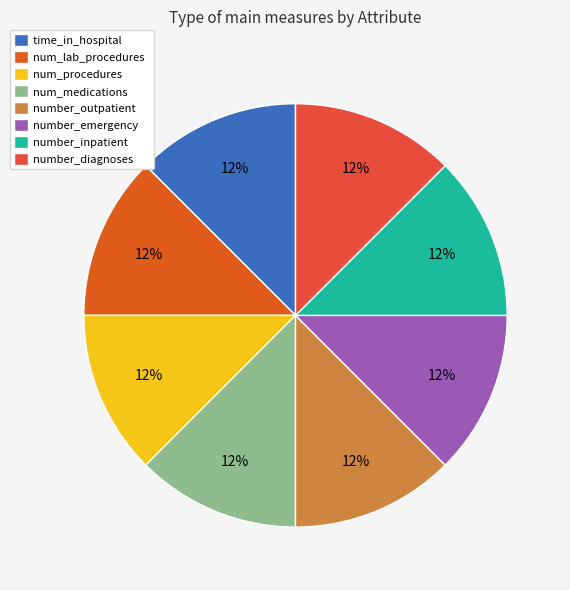

Which category has the smallest portion of the pie?

num_medications